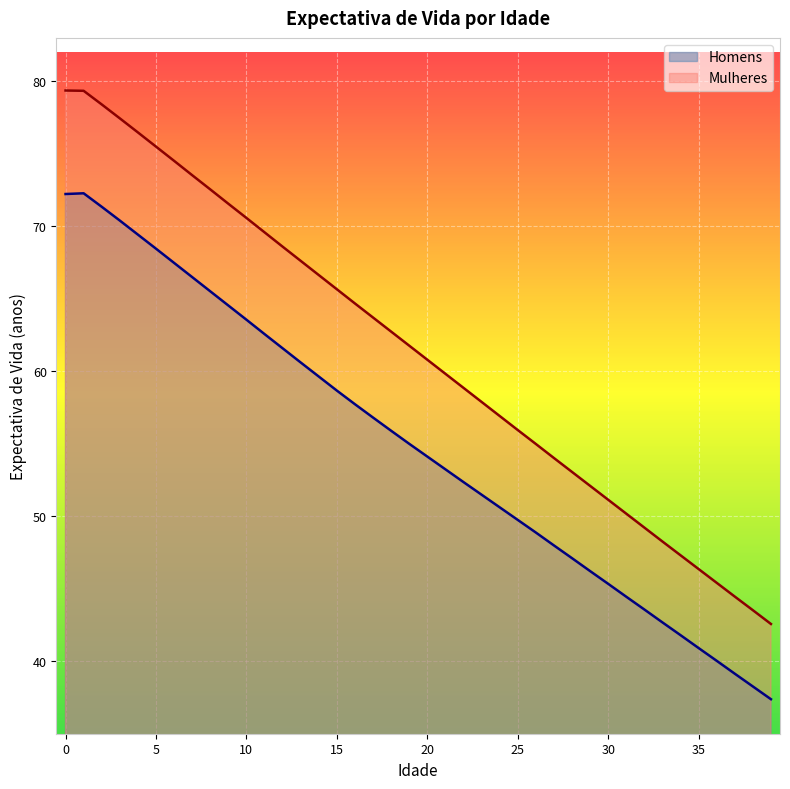

Where is the first local maximum for Homens?

1